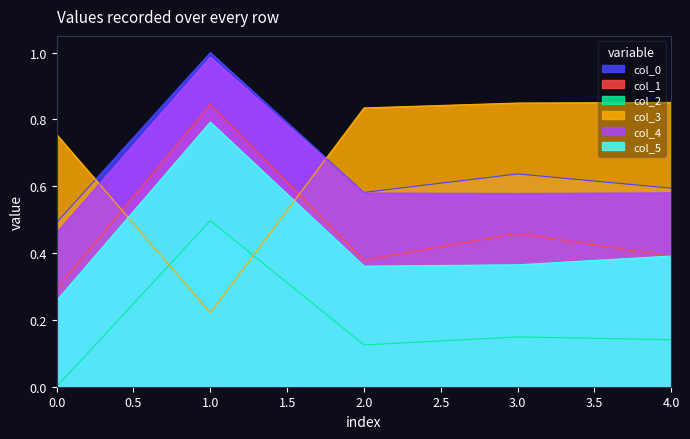

How many interior local peaks does the 0 series have?

2